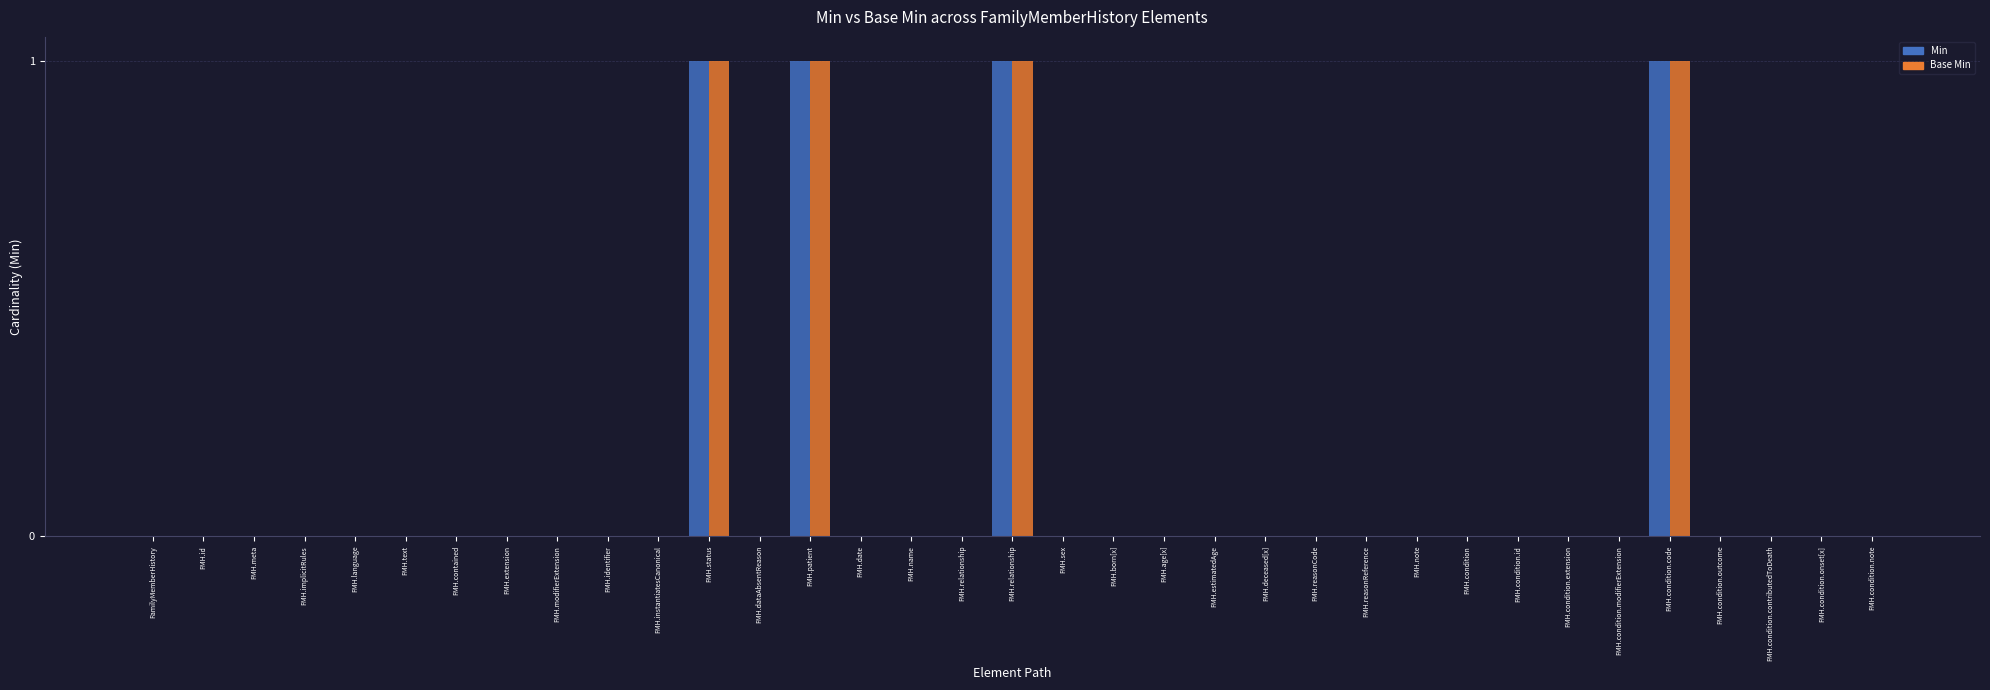

True or false: Base Min has a value of 0 at FMH.text.

True